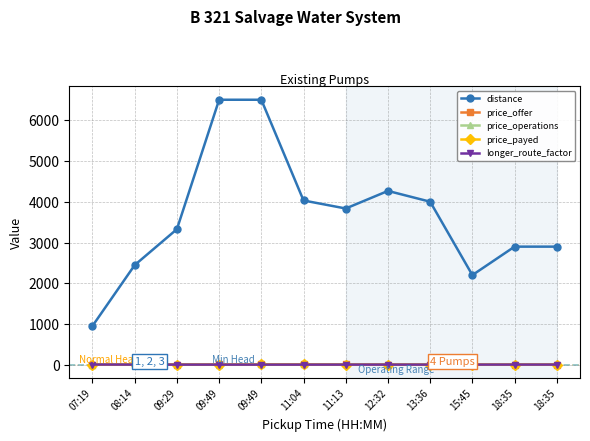

Read the distance value at 07:19.

951.0